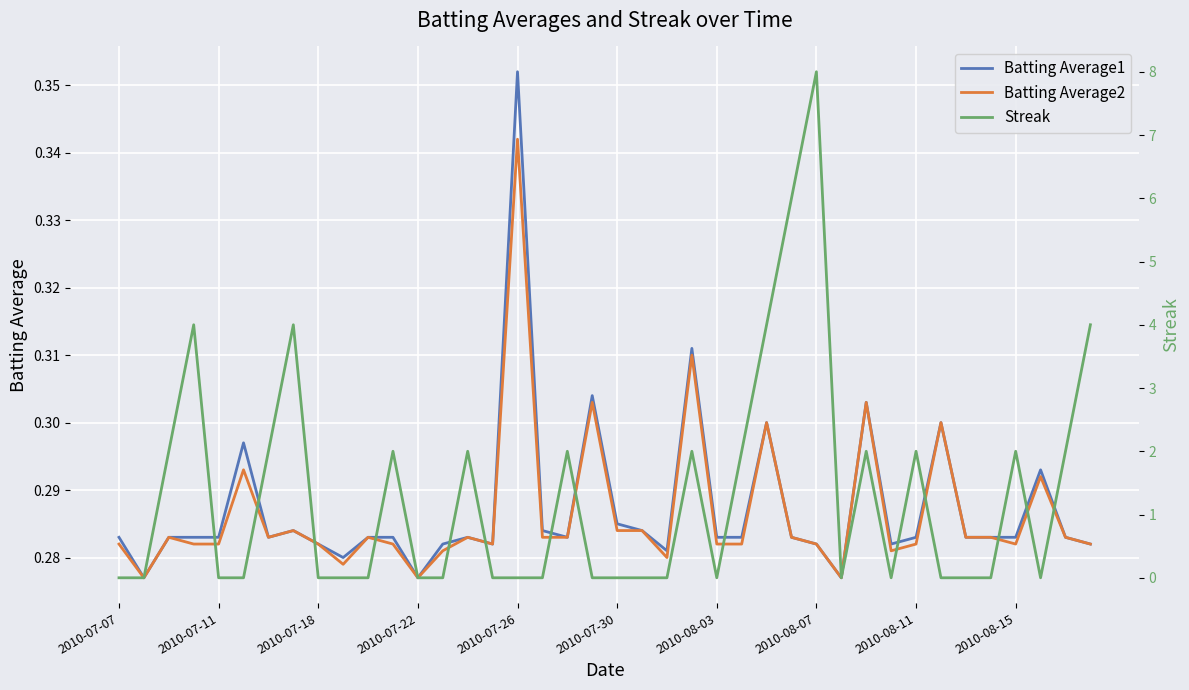

How many lines are shown in the chart?

3